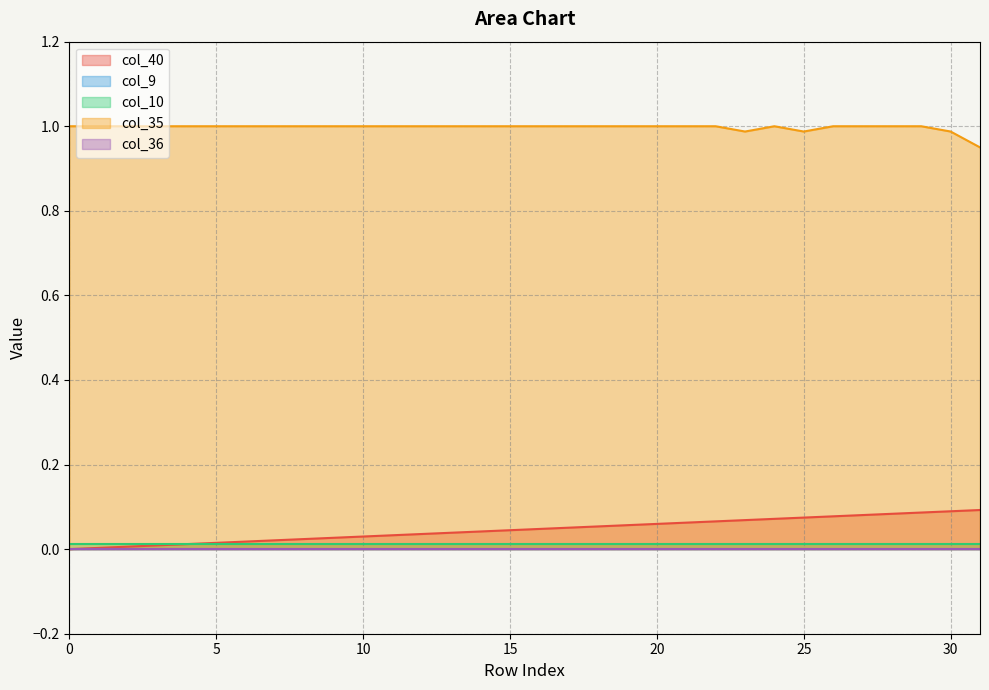

Which series has the largest range (max minus min)?

col_40